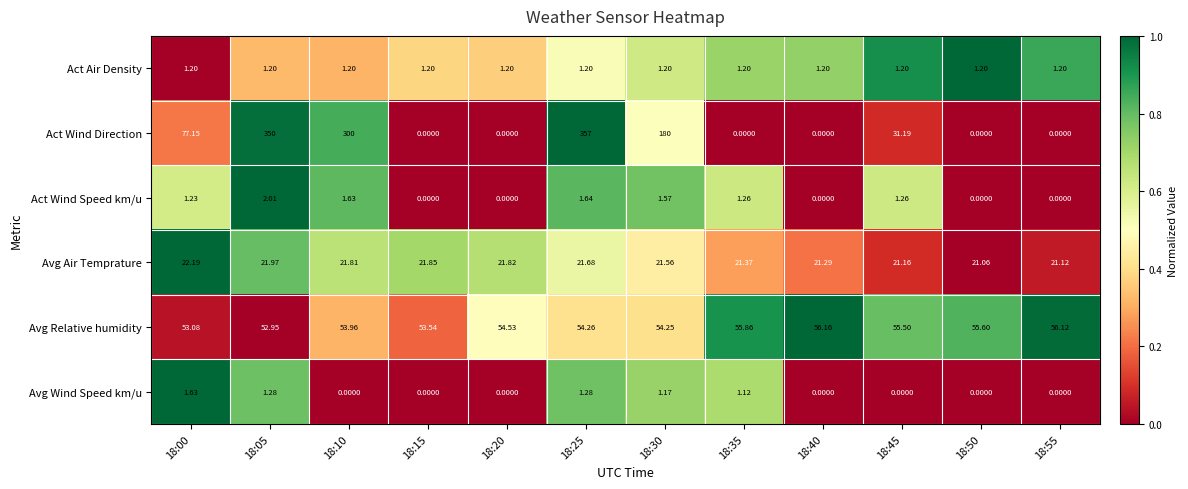

Which series has the widest spread of values?

Act Wind Direction